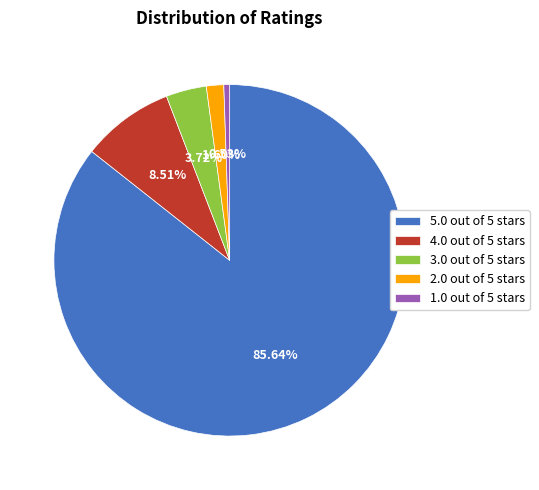

Rank the categories by value from highest to lowest.

5.0 out of 5 stars, 4.0 out of 5 stars, 3.0 out of 5 stars, 2.0 out of 5 stars, 1.0 out of 5 stars